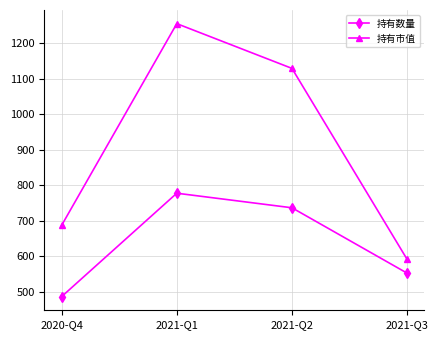

Which category has the highest value in the 持有数量 series?

2021-Q1